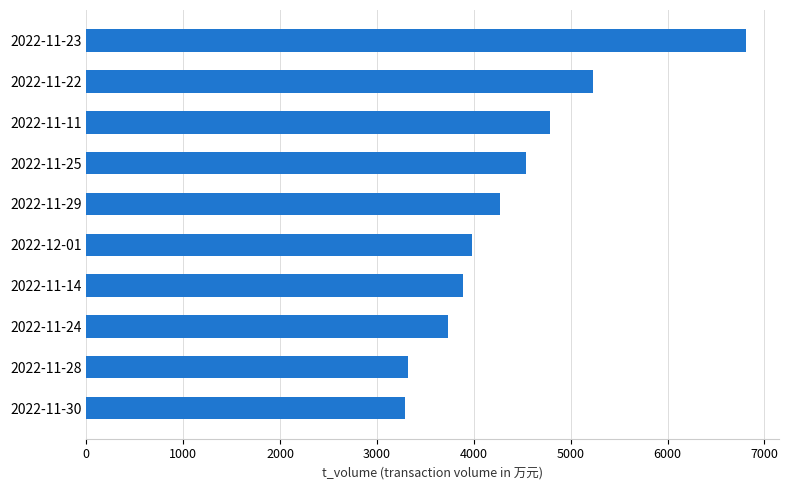

Where is the data nearest to the value 5052?

2022-11-22